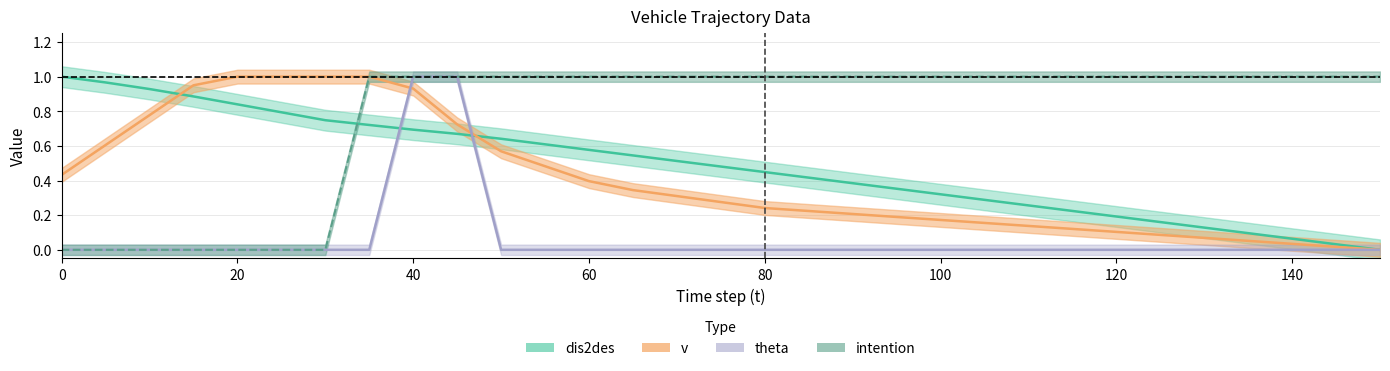

What are all the series names shown in the legend?

dis2des, v, theta, intention